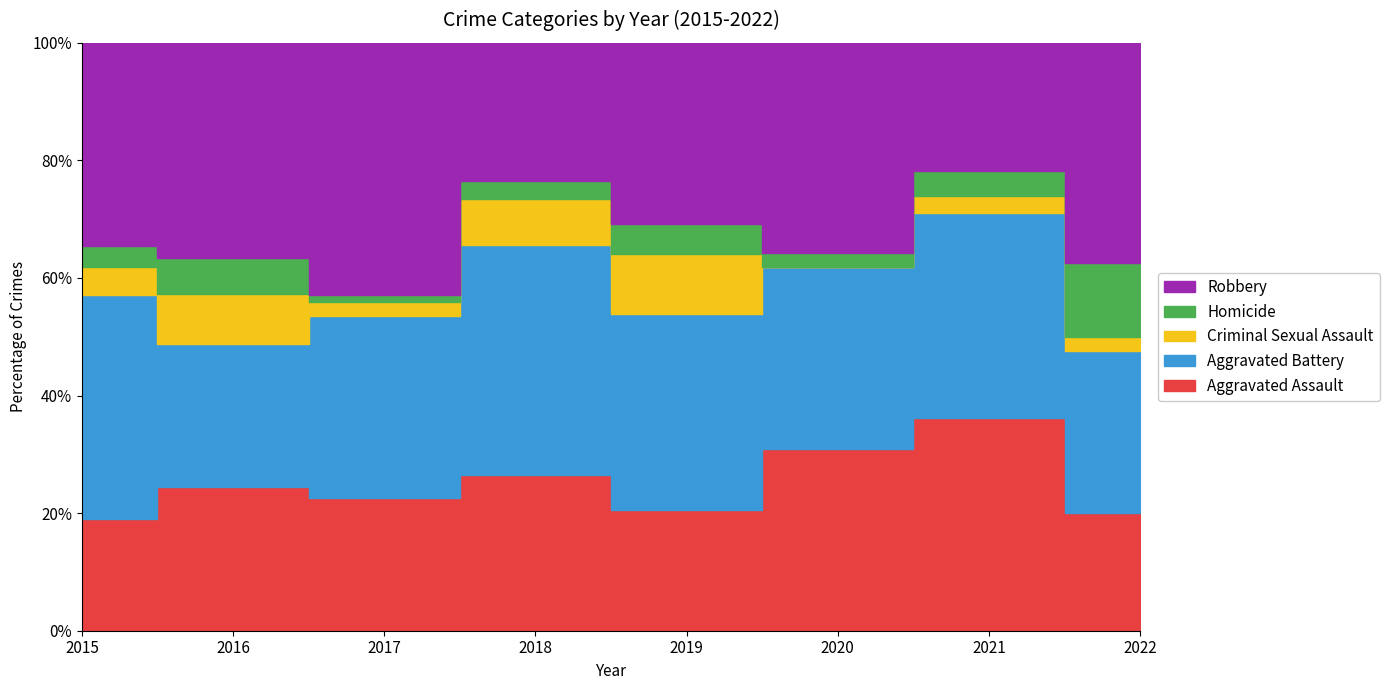

True or false: Robbery and Homicide intersect in this chart.

False